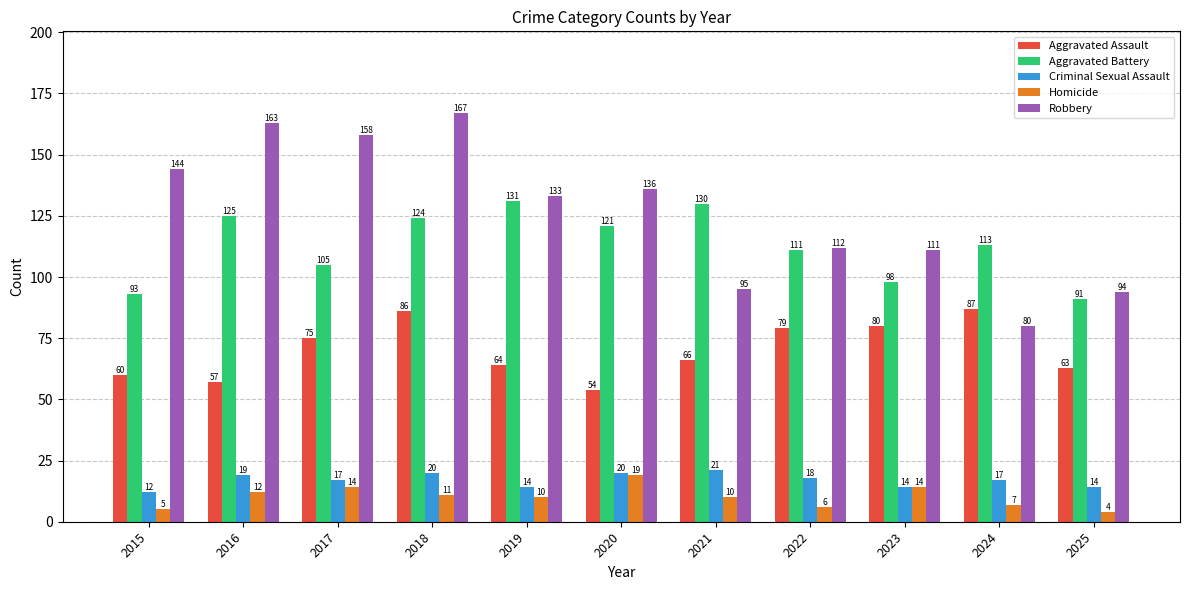

Is the value of Robbery at 2016 greater than the value of Criminal Sexual Assault at 2015?

Yes